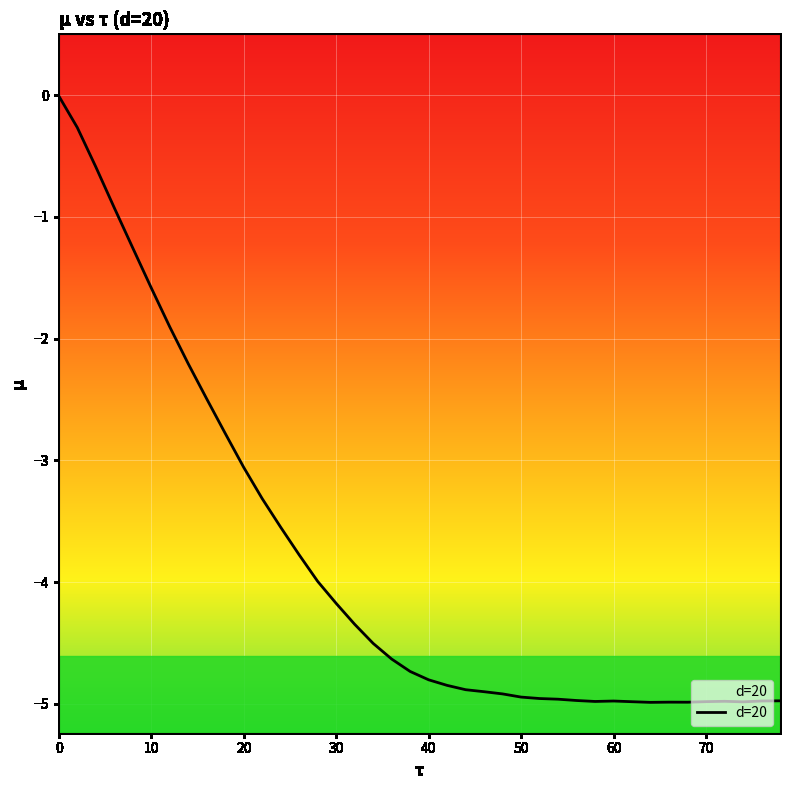

How many interior local valleys (lower than both neighbors) does the data have?

4